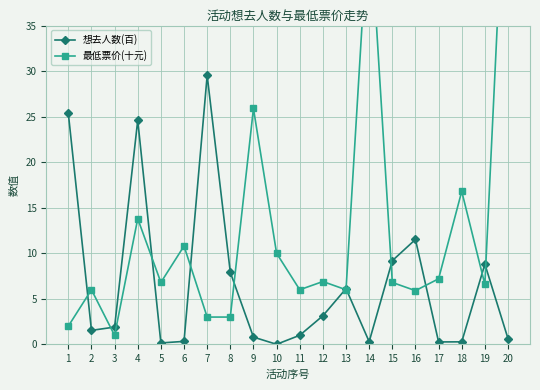

Rank the categories by 最低票价(十元) value from highest to lowest.

20, 14, 9, 18, 4, 6, 10, 17, 12, 5, 15, 19, 2, 11, 13, 16, 7, 8, 1, 3